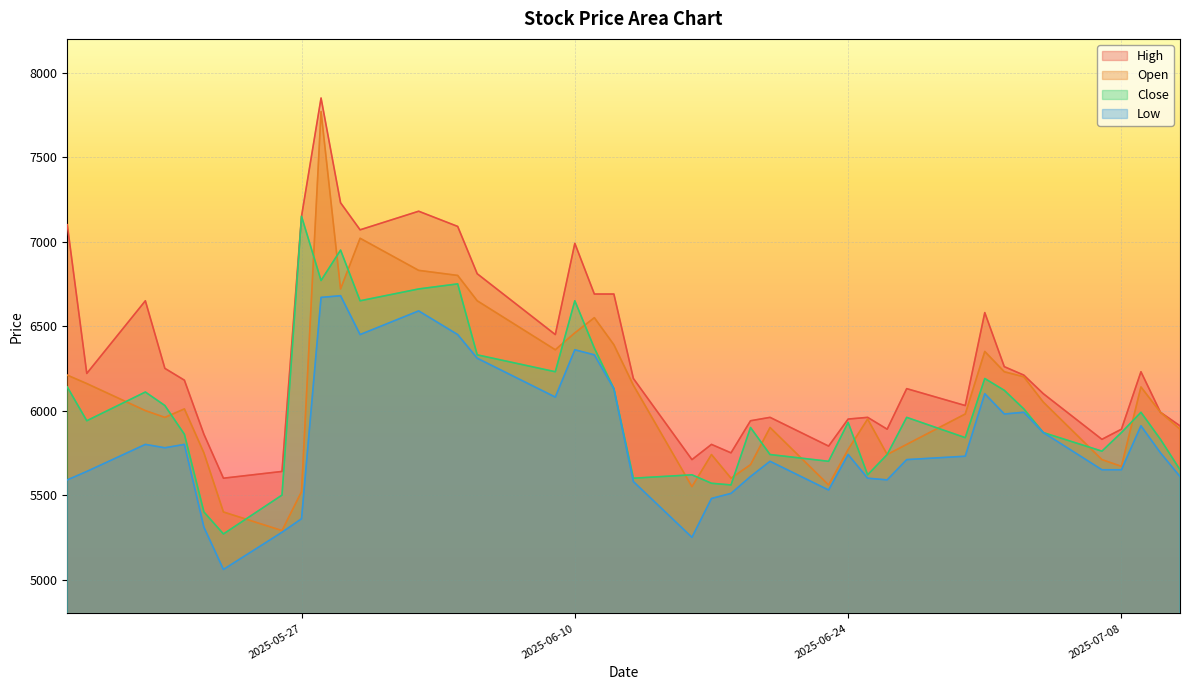

Reading left to right, what are all the values shown in this chart?

High: 7100	6220	6650	6250	6180	5860	5600	5640	7150	7850	7230	7070	7180	7090	6810	6450	6990	6690	6690	6190	5710	5800	5750	5940	5960	5790	5950	5960	5890	6130	6030	6580	6260	6210	6100	5830	5890	6230	5990	5910
Open: 6210	6160	6000	5960	6010	5750	5400	5290	5520	7770	6720	7020	6830	6800	6650	6360	6460	6550	6390	6150	5550	5740	5600	5680	5900	5560	5770	5950	5740	5800	5980	6350	6230	6200	6050	5710	5670	6140	5990	5890
Close: 6140	5940	6110	6030	5860	5400	5270	5500	7150	6770	6950	6650	6720	6750	6330	6230	6650	6370	6130	5600	5620	5570	5560	5900	5740	5700	5930	5620	5740	5960	5840	6190	6120	6010	5870	5760	5870	5990	5830	5650
Low: 5590	5640	5800	5780	5800	5310	5060	5280	5360	6670	6680	6450	6590	6450	6310	6080	6360	6330	6130	5580	5250	5480	5510	5610	5700	5530	5740	5600	5590	5710	5730	6100	5980	5990	5870	5650	5650	5910	5750	5610